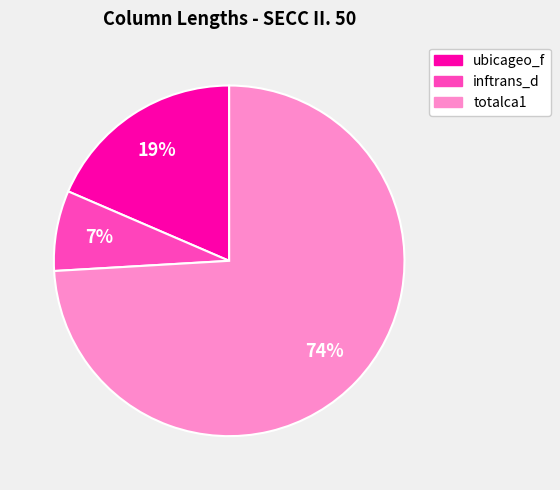

Which slice is the largest?

totalca1